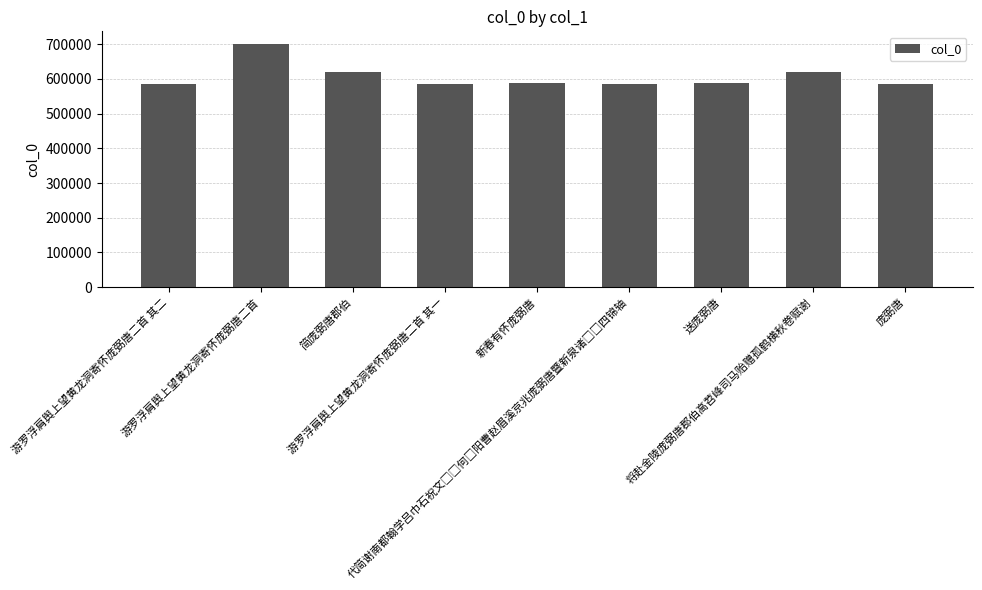

True or false: the data shows 877077 at 简庞弼唐郡伯.

False